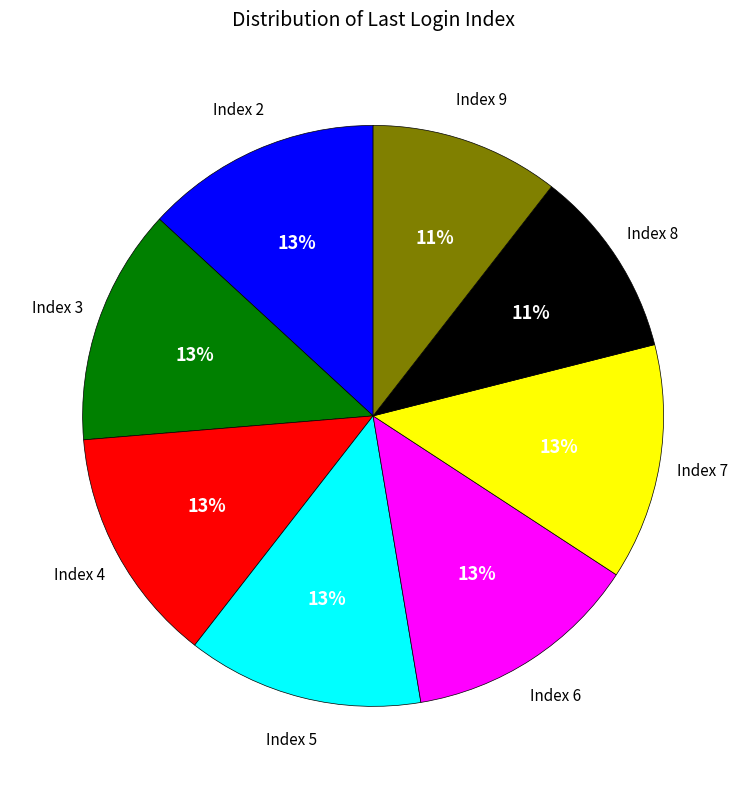

To the nearest percent, what is the average slice percentage?

12%